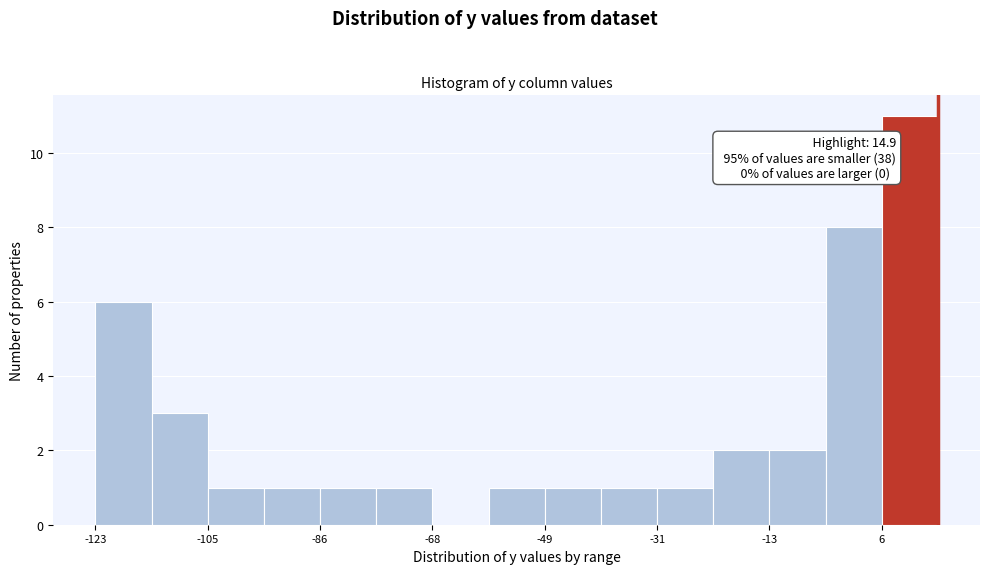

Which range on the x-axis has the tallest bar?

6 to 14